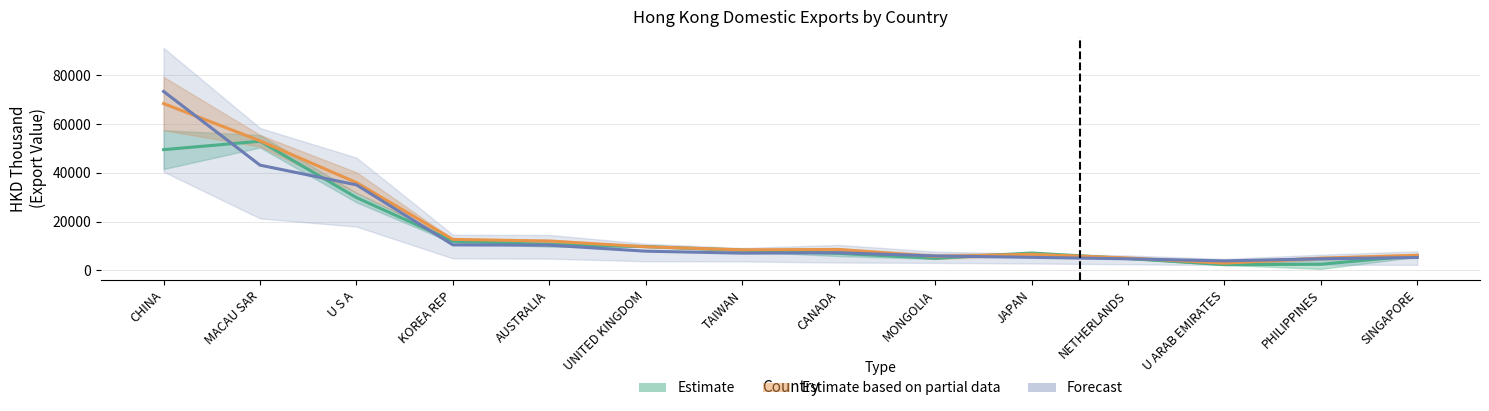

What is the difference between the second highest and minimum values in the 201712 series?

50202.0